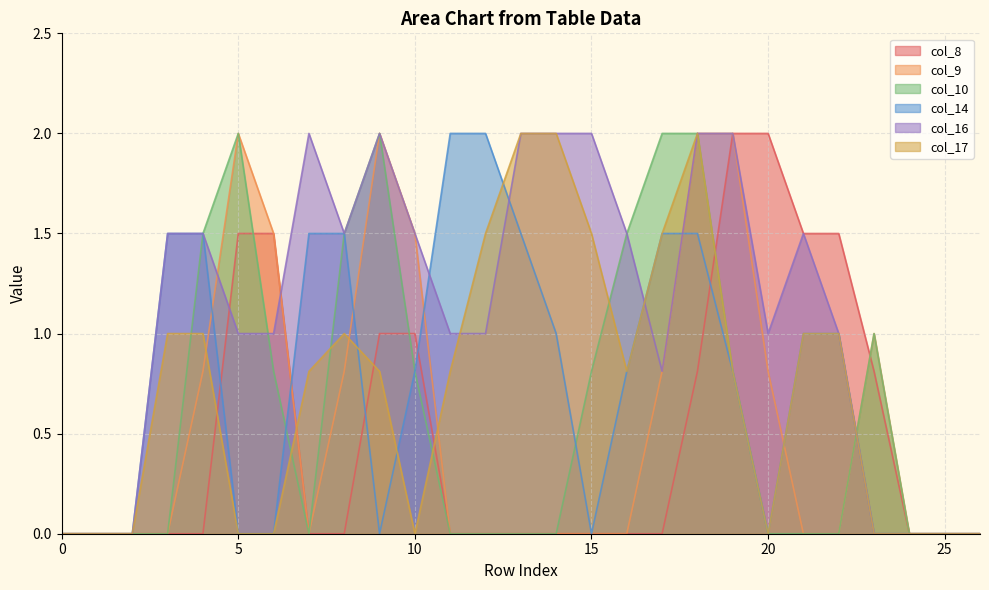

What is the sum of the col_16 values at 12 and 6?

2.0